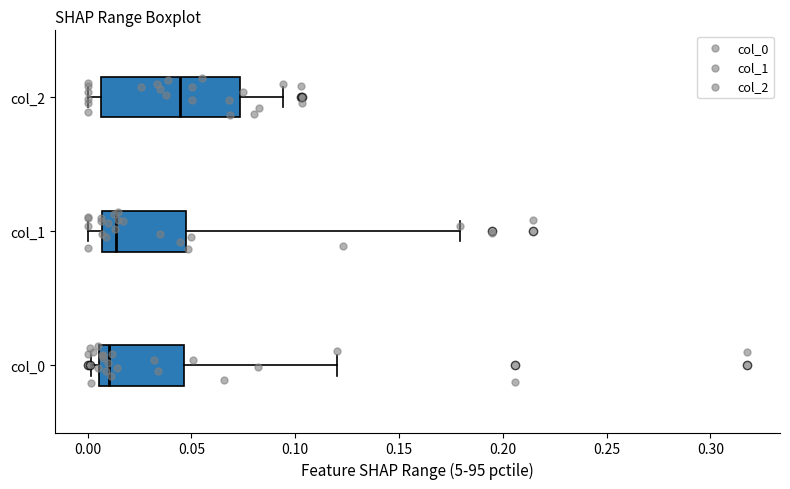

Reading bottom to top, transcribe this box plot: for each box, give where its median line is, the range the box spans, and where its two whiskers end, as read against the x-axis. The values are not printed on the chart, so give them approximately, as read against the axis.

col_0: median 0.010, box 0.005 to 0.045, whiskers 0.000 to 0.120
col_1: median 0.015, box 0.005 to 0.050, whiskers 0.000 to 0.180
col_2: median 0.045, box 0.005 to 0.075, whiskers 0.000 to 0.095